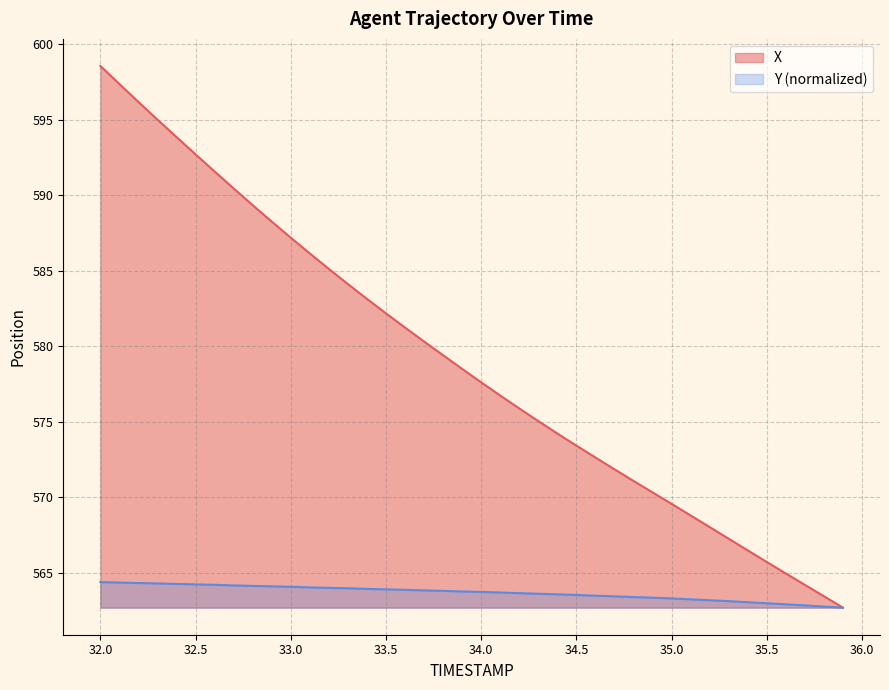

Rank the series by their maximum value, from highest to lowest.

X, Y (normalized)